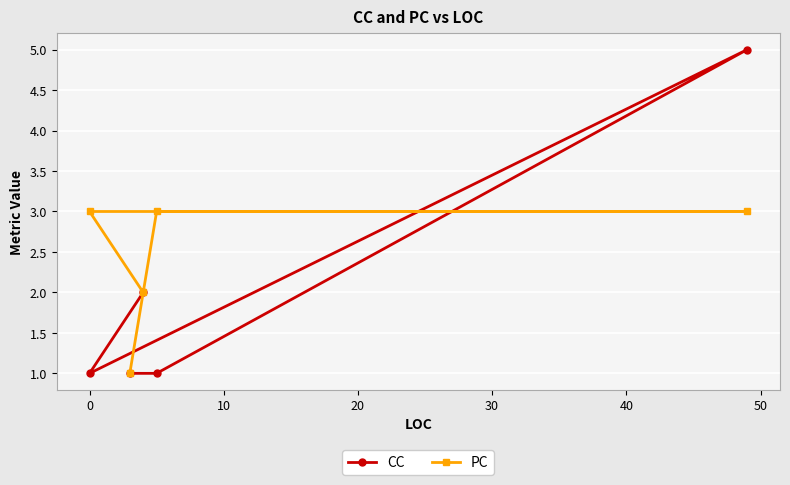

How many intersections are there between PC and CC?

2